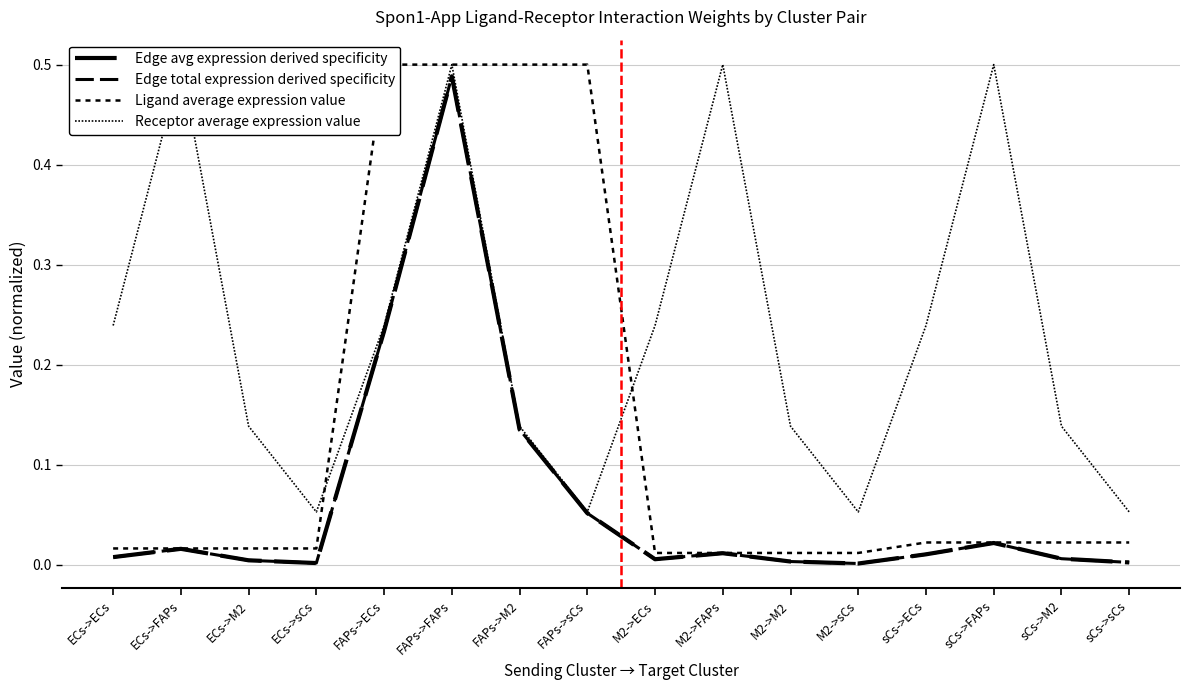

Does the chart have visible grid lines?

Yes